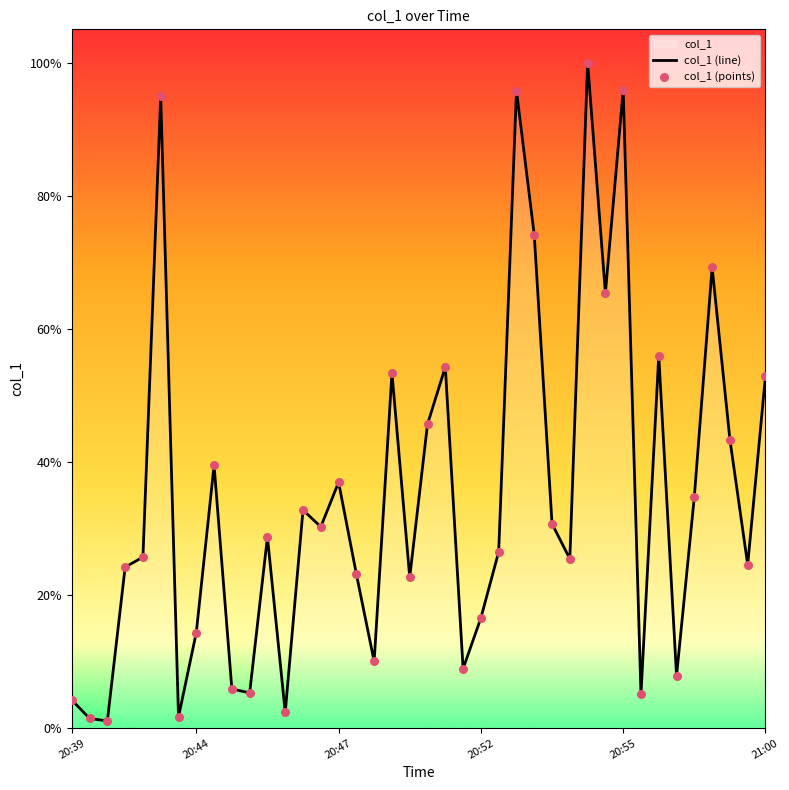

Which series has the largest total across all categories?

col_1 (line)